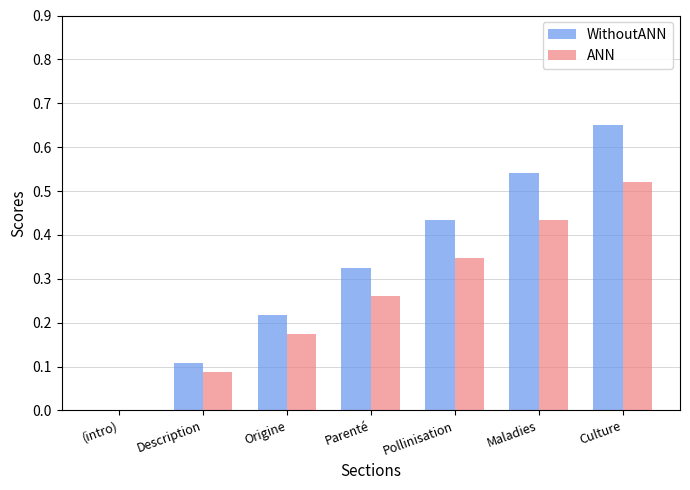

Between Pollinisation and Maladies, which series saw the biggest shift?

WithoutANN